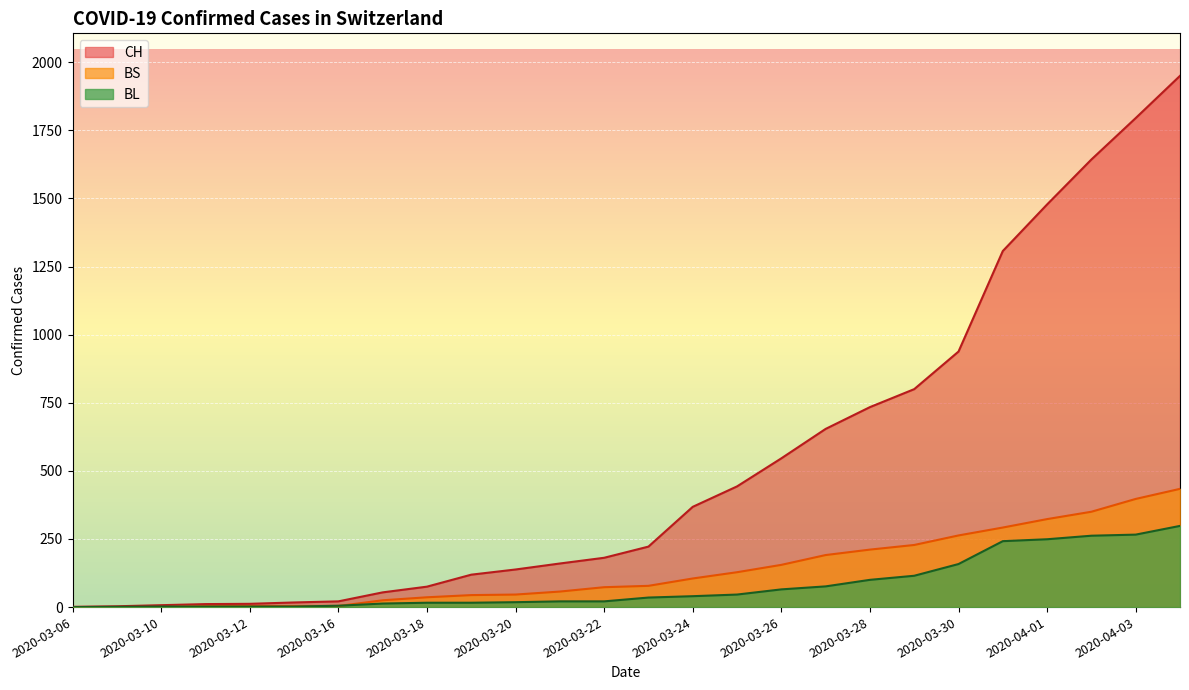

At which label is BS closest to 217?

2020-03-28